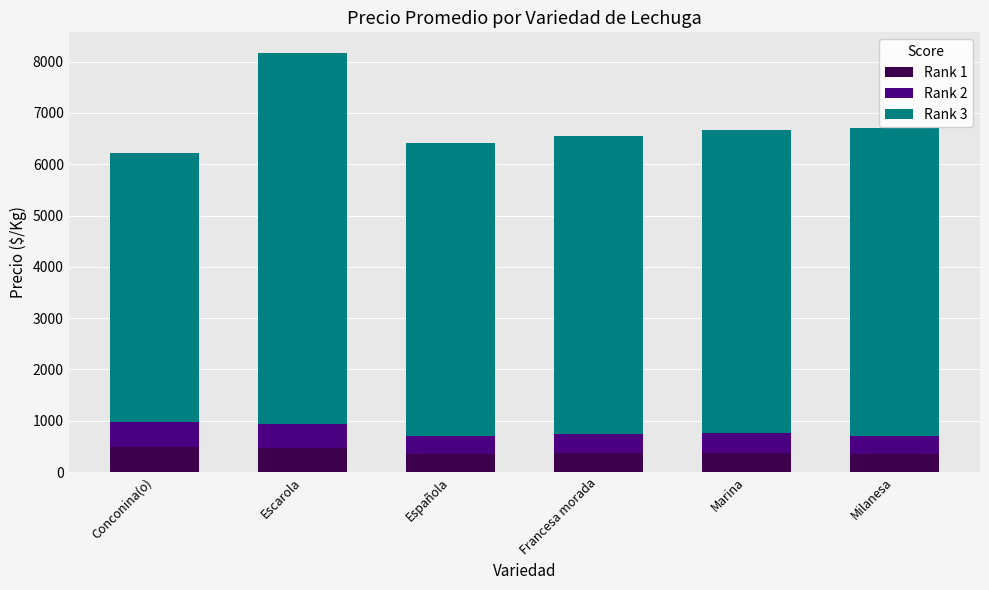

What is the maximum value for Rank 1?

490